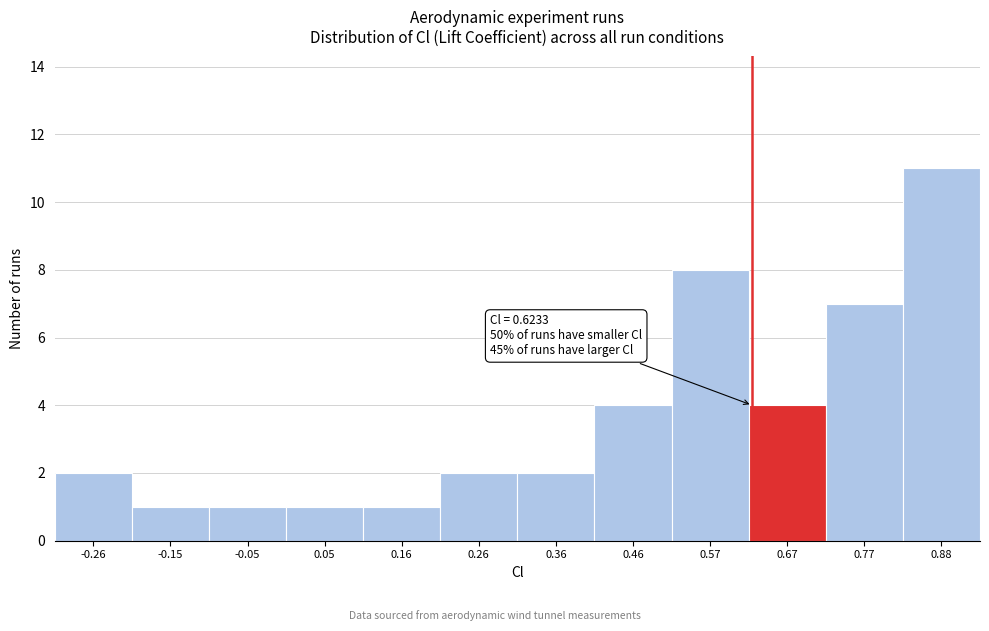

Which range on the x-axis has the tallest bar?

0.82 to 0.92